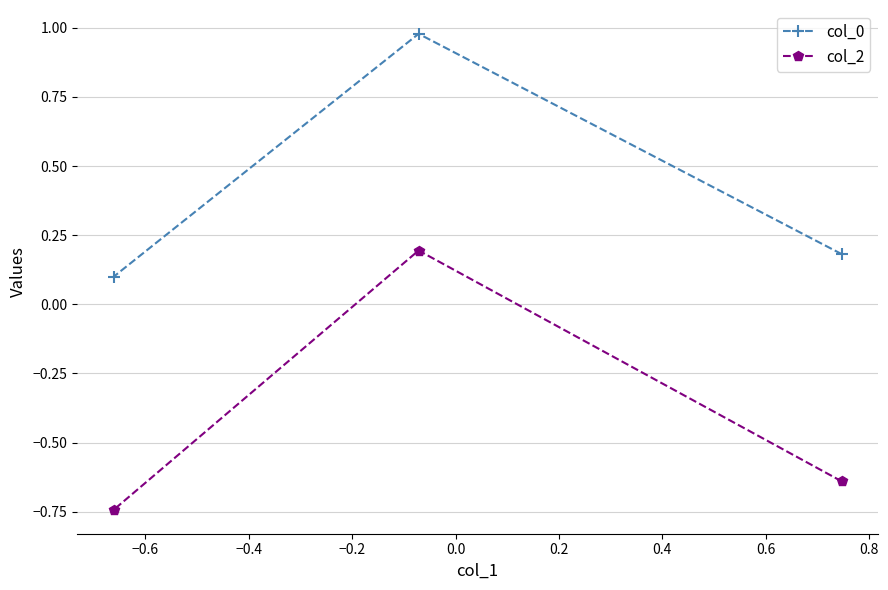

Which series has the largest range (max minus min)?

col_2